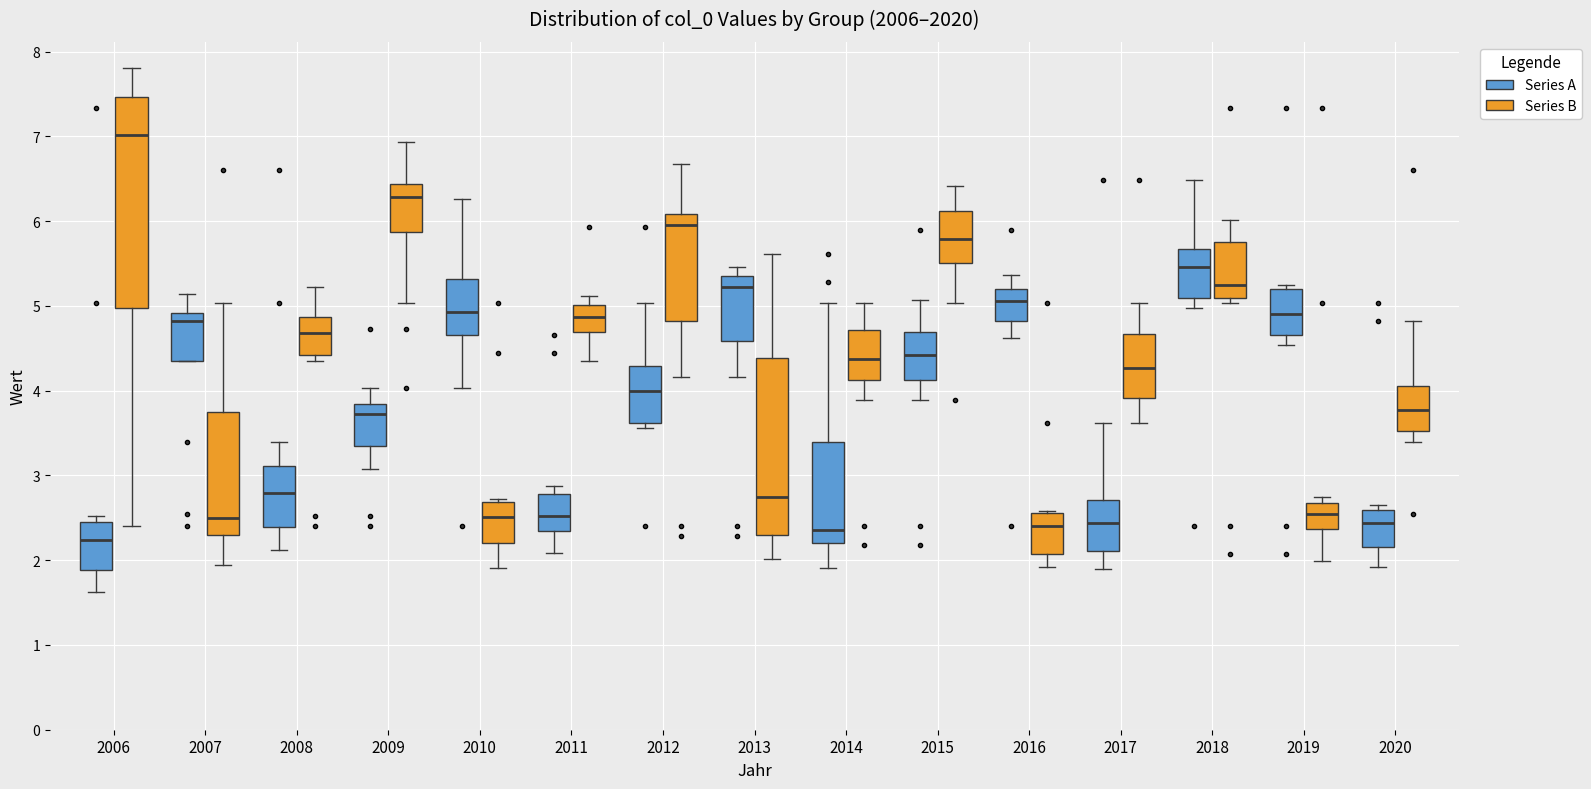

Where does the lower whisker of the box for 2020 (Series A) end on the y-axis? The values are not printed on the chart, so give them approximately, as read against the axis.

1.9